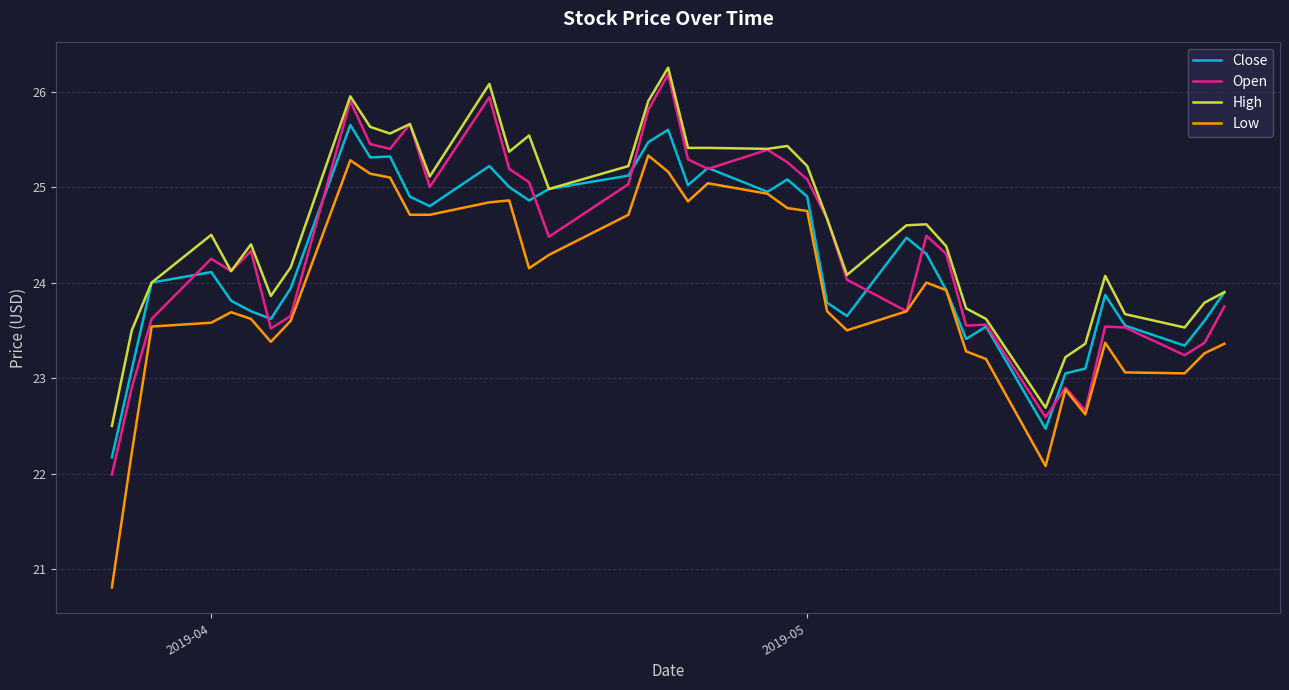

True or false: High and Low cross at least once.

False